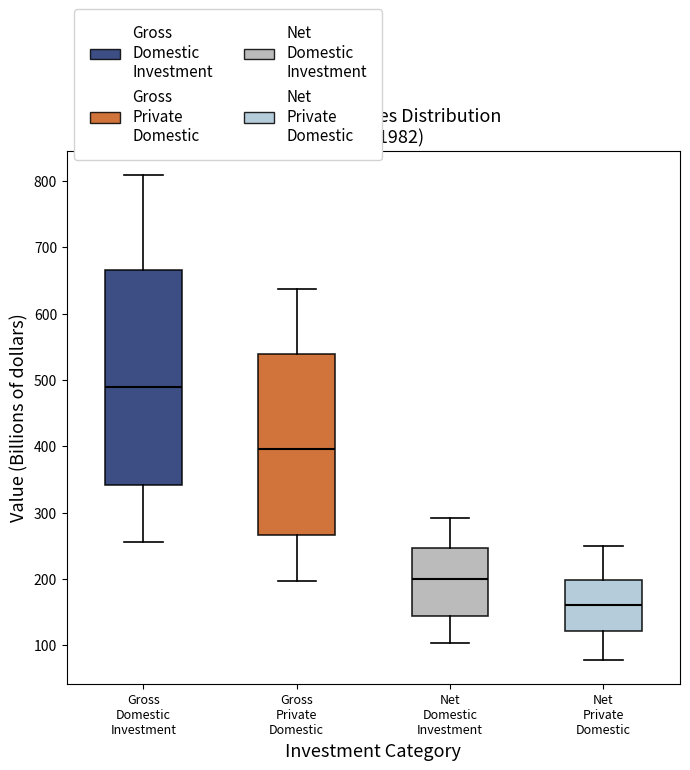

Where does the median line of the box for Net Private Domestic sit on the y-axis? The values are not printed on the chart, so give them approximately, as read against the axis.

160